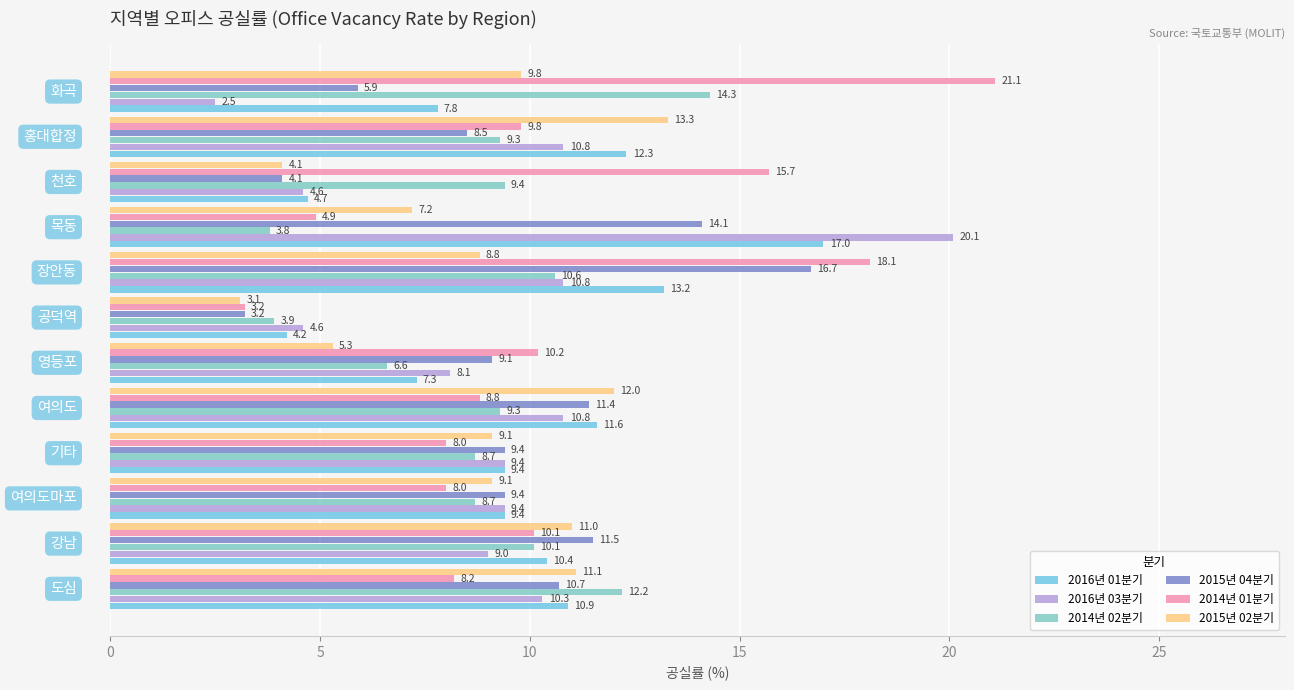

How many distinct data groups are displayed?

6